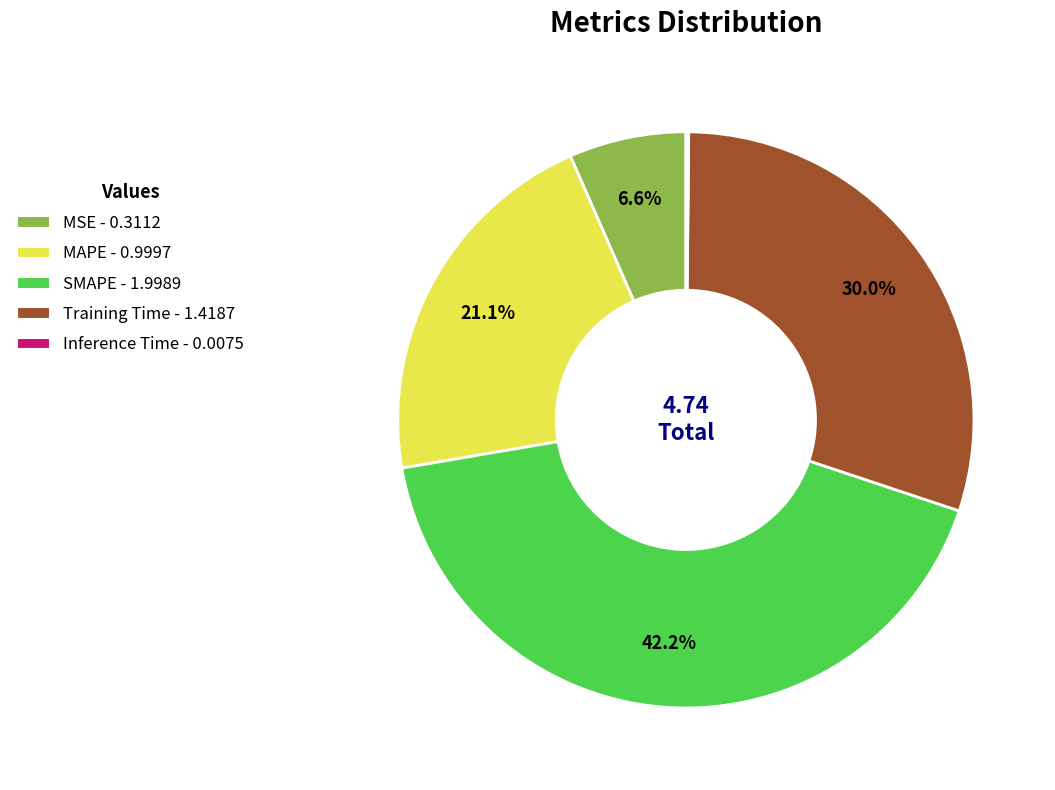

To the nearest percent, what portion does Training Time represent?

30%